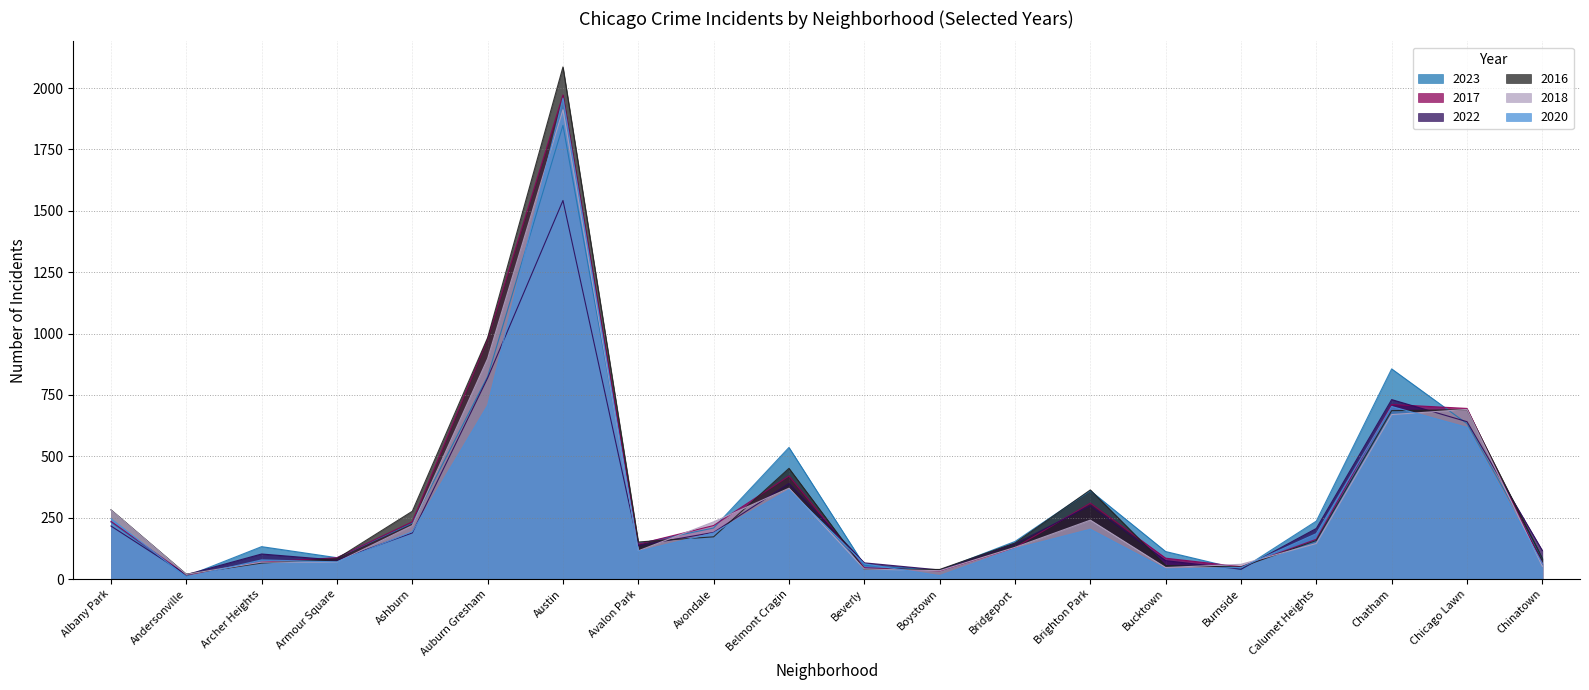

The 2016 series shows 157 at Calumet Heights. True or false?

True